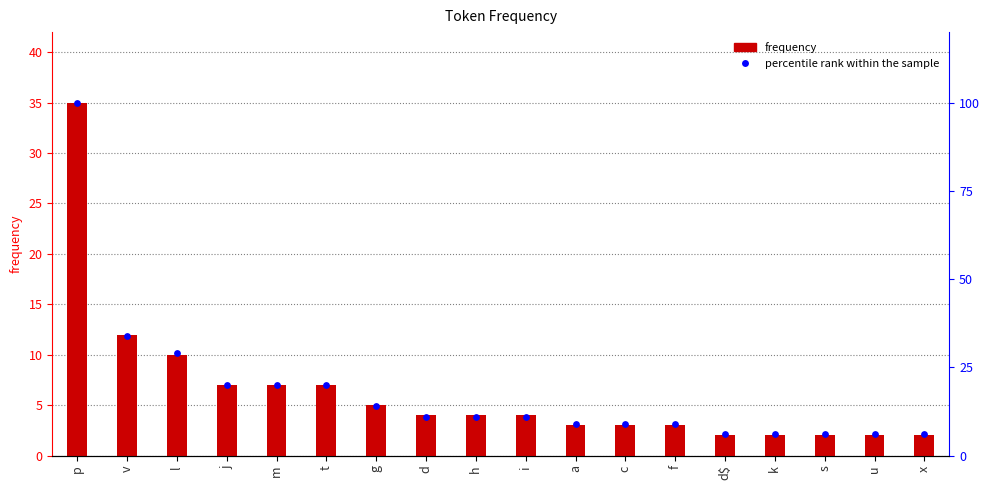

Is the value of frequency at d greater than the value of percentile rank within the sample at a?

No